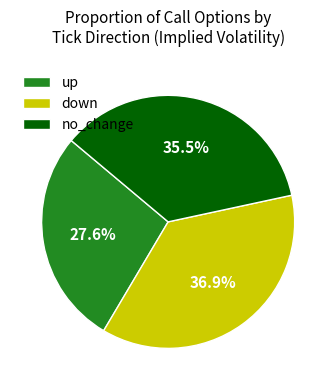

Count the number of slices in the pie.

3